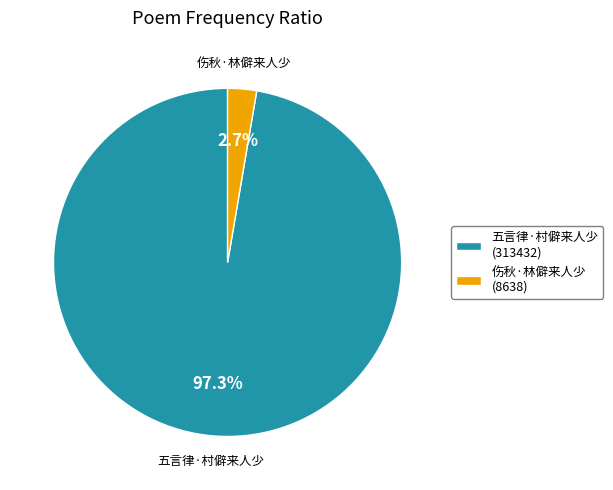

What is the smallest slice in the pie chart?

伤秋·林僻来人少